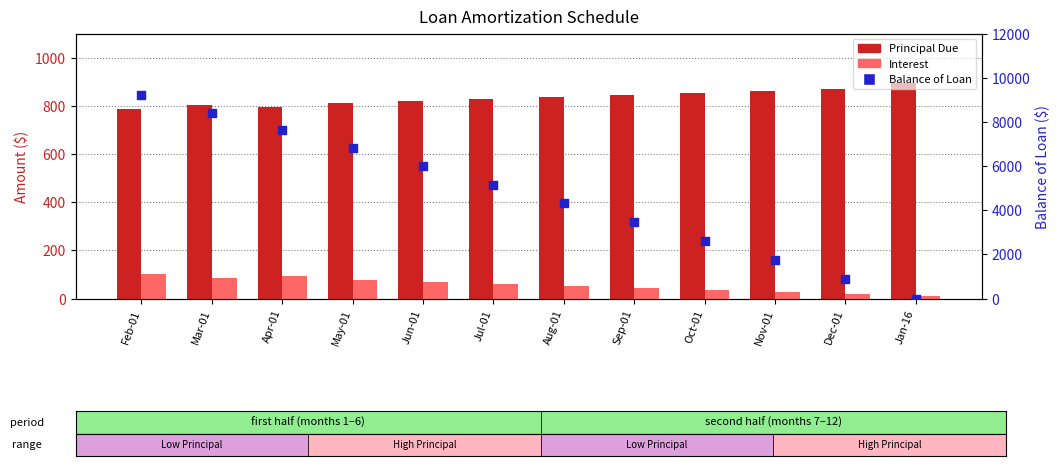

What is the total value across all series at Sep-01?

4367.0